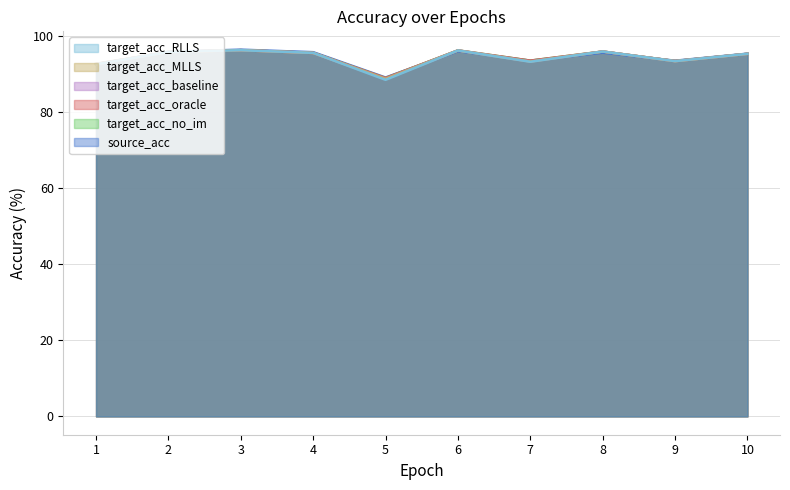

Reading right to left, transcribe all the data shown in this chart.

source_acc: 10=95.3	9=93.5	8=95.6	7=93.5	6=96.0	5=89.1	4=95.7	3=96.4	2=95.8	1=92.5
target_acc_no_im: 10=95.3	9=93.4	8=95.9	7=93.5	6=96.2	5=88.9	4=95.5	3=96.3	2=95.8	1=92.7
target_acc_oracle: 10=95.3	9=93.4	8=95.9	7=93.5	6=96.2	5=88.9	4=95.5	3=96.3	2=95.8	1=92.7
target_acc_baseline: 10=95.3	9=93.4	8=95.9	7=93.3	6=96.2	5=88.7	4=95.5	3=96.2	2=95.8	1=92.5
target_acc_MLLS: 10=95.3	9=93.4	8=95.9	7=93.3	6=96.2	5=88.7	4=95.5	3=96.3	2=95.8	1=92.5
target_acc_RLLS: 10=95.3	9=93.4	8=95.9	7=93.2	6=96.2	5=88.5	4=95.5	3=96.2	2=95.8	1=92.5